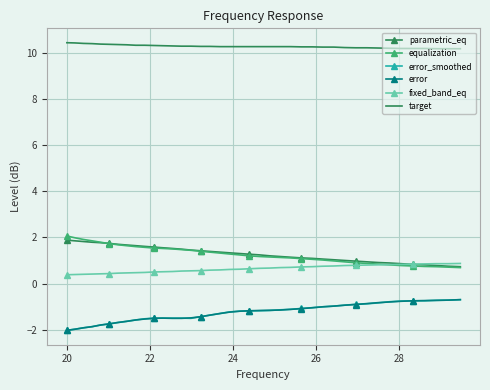

What is the maximum value shown in the chart?

10.4